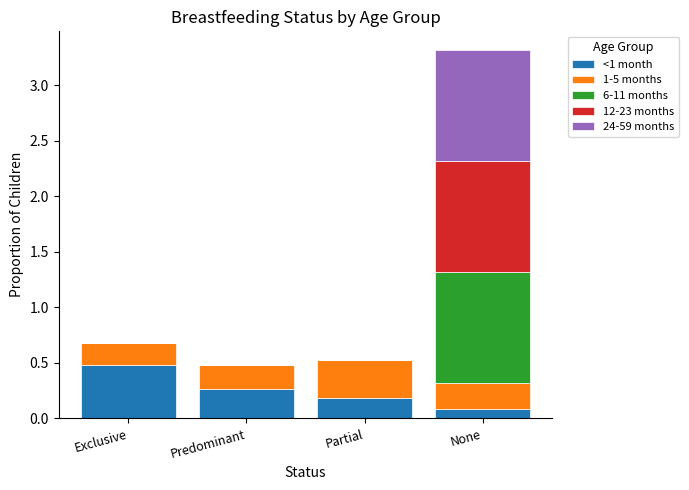

What is the sum of all <1 month values?

1.0